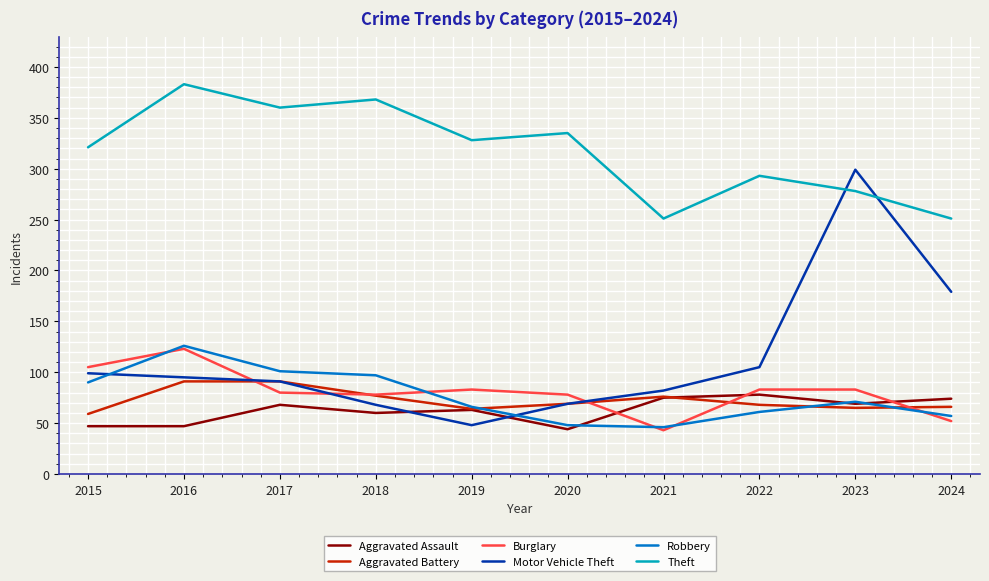

Is it true that Robbery equals 71 at 2023?

True